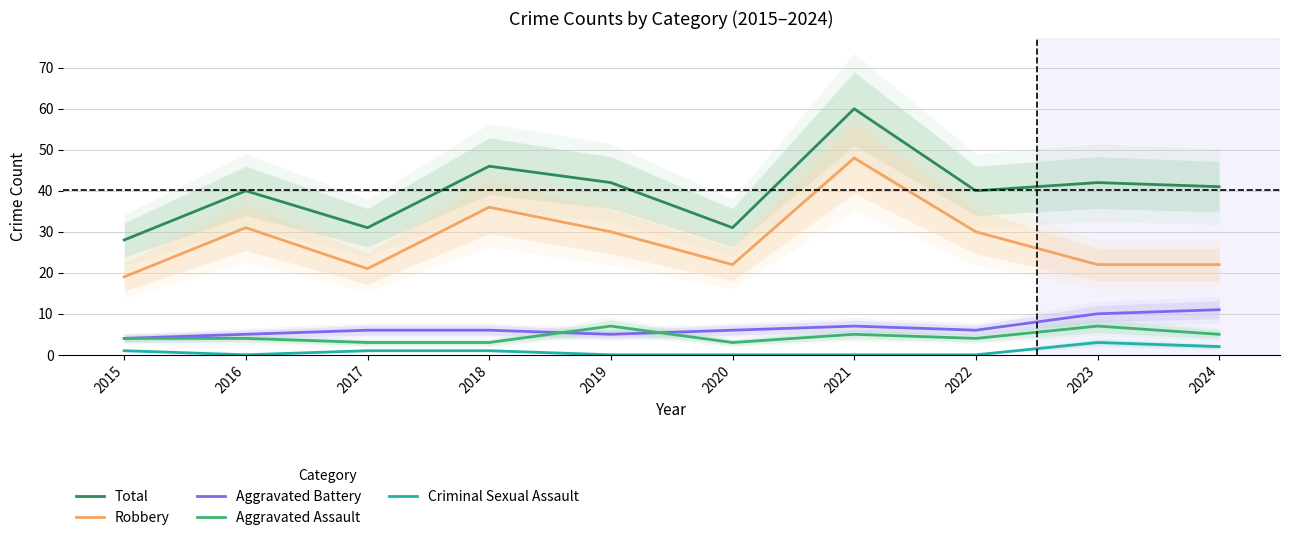

Count the Aggravated Assault values in the range 3 to 5.

8